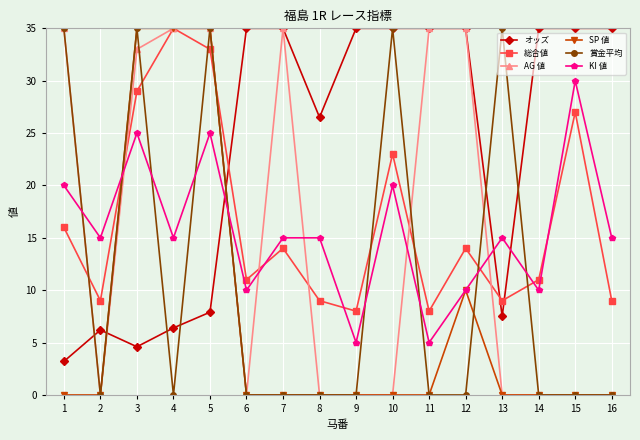

Reading right to left, extract all data points from this chart.

オッズ: 35.0	35.0	35.0	7.5	35.0	35.0	35.0	35.0	26.5	35.0	35.0	7.9	6.4	4.6	6.2	3.2
総合値: 9.0	27.0	11.0	9.0	14.0	8.0	23.0	8.0	9.0	14.0	11.0	33.0	35.0	29.0	9.0	16.0
AG 値: 0.0	0.0	0.0	0.0	35.0	35.0	0.0	0.0	0.0	35.0	0.0	35.0	35.0	33.0	0.0	35.0
SP 値: 0.0	0.0	0.0	0.0	10.0	0.0	0.0	0.0	0.0	0.0	0.0	35.0	35.0	35.0	0.0	0.0
賞金平均: 0.0	0.0	0.0	35.0	0.0	0.0	35.0	0.0	0.0	0.0	0.0	35.0	0.0	35.0	0.0	35.0
KI 値: 15.0	30.0	10.0	15.0	10.0	5.0	20.0	5.0	15.0	15.0	10.0	25.0	15.0	25.0	15.0	20.0